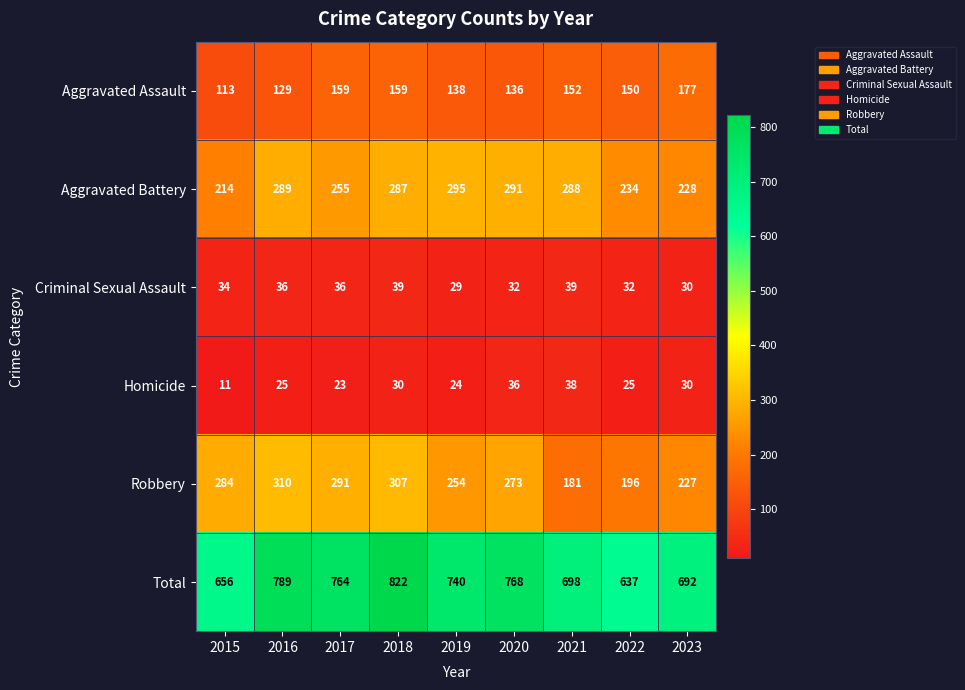

What is the sum of all Homicide values?

242